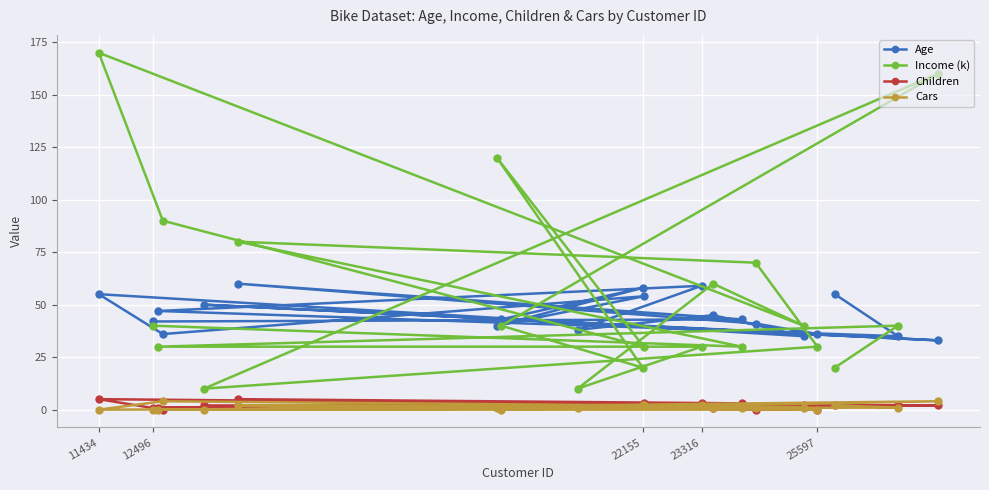

At which label does Age first exceed 43?

11434